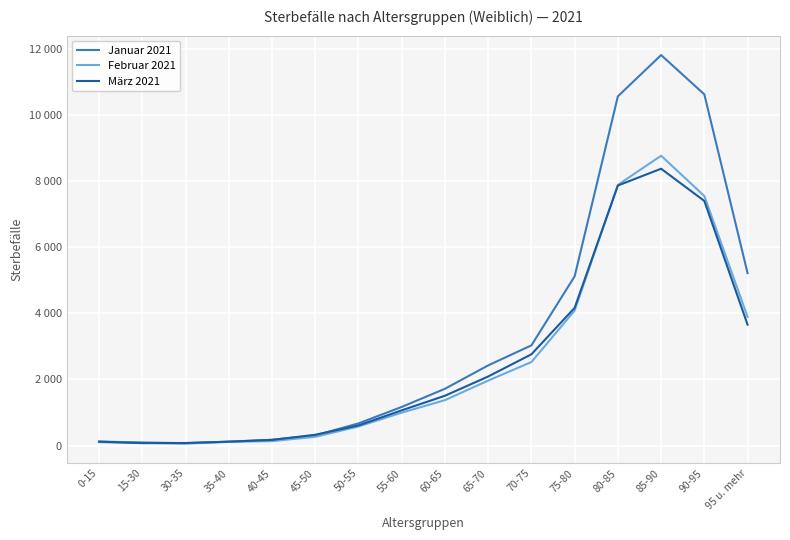

What are all the series names shown in the legend?

Januar 2021, Februar 2021, März 2021